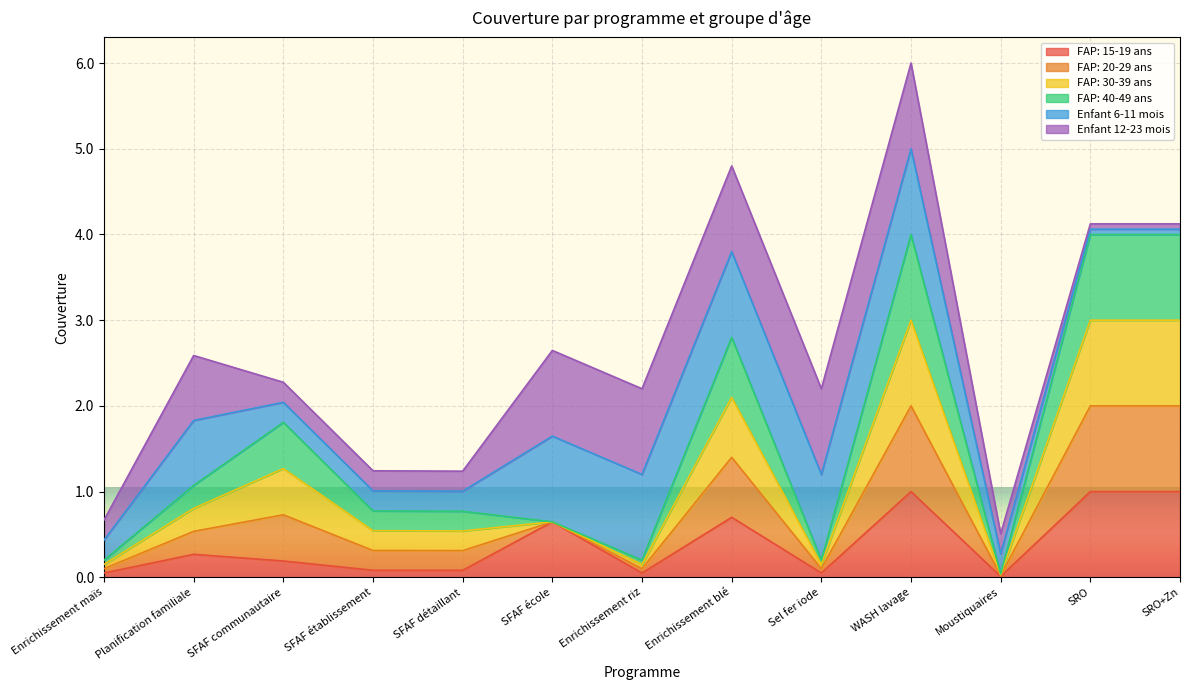

How many interior local valleys does the FAP: 20-29 ans series have?

3